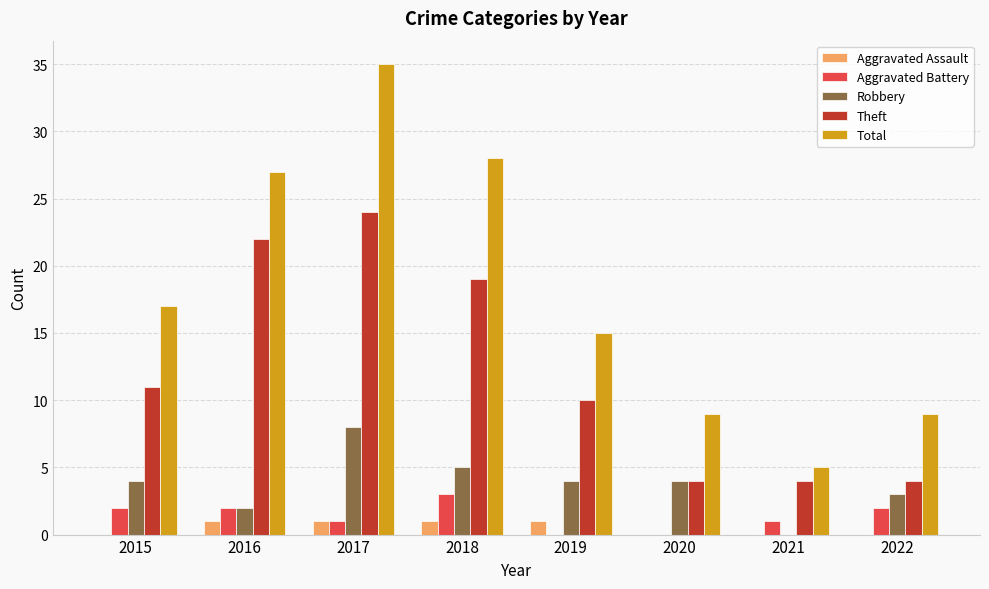

Between 2019 and 2021, which series saw the biggest shift?

Total